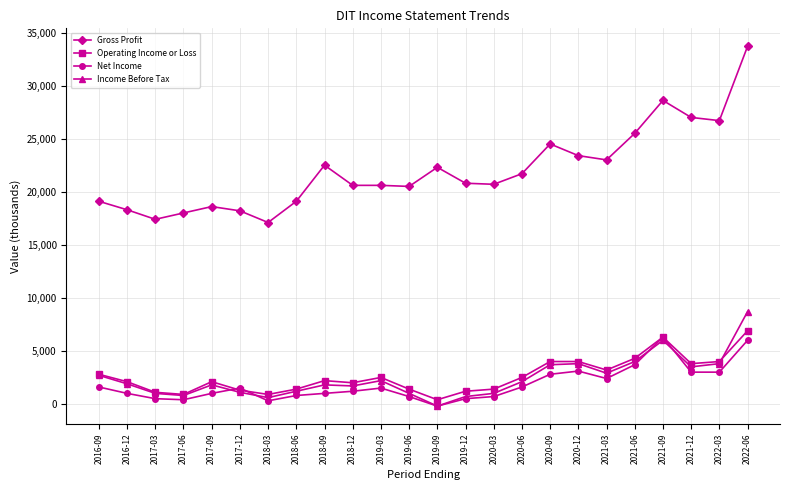

At which label is Gross Profit closest to 25400?

2021-06